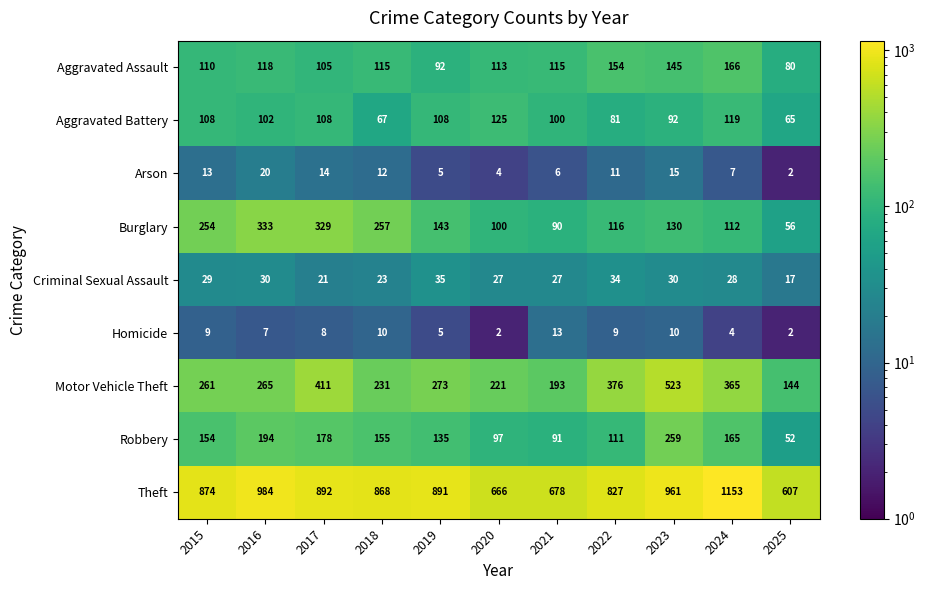

What is the difference between the Burglary values at 2018 and 2019?

114